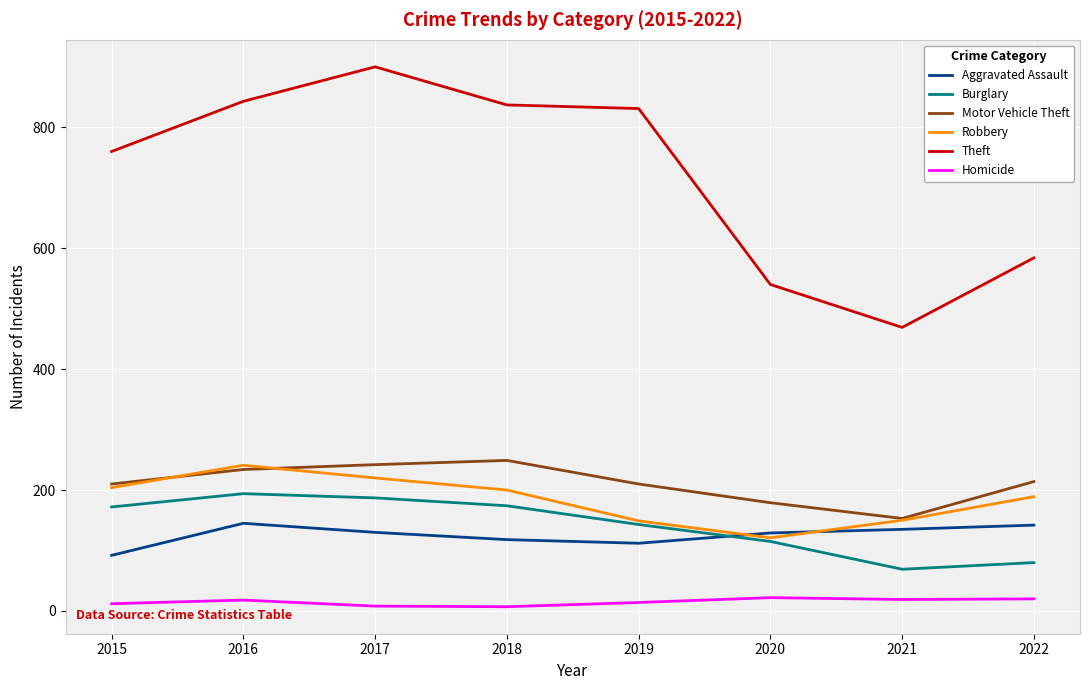

At which label does Robbery reach its minimum?

2020